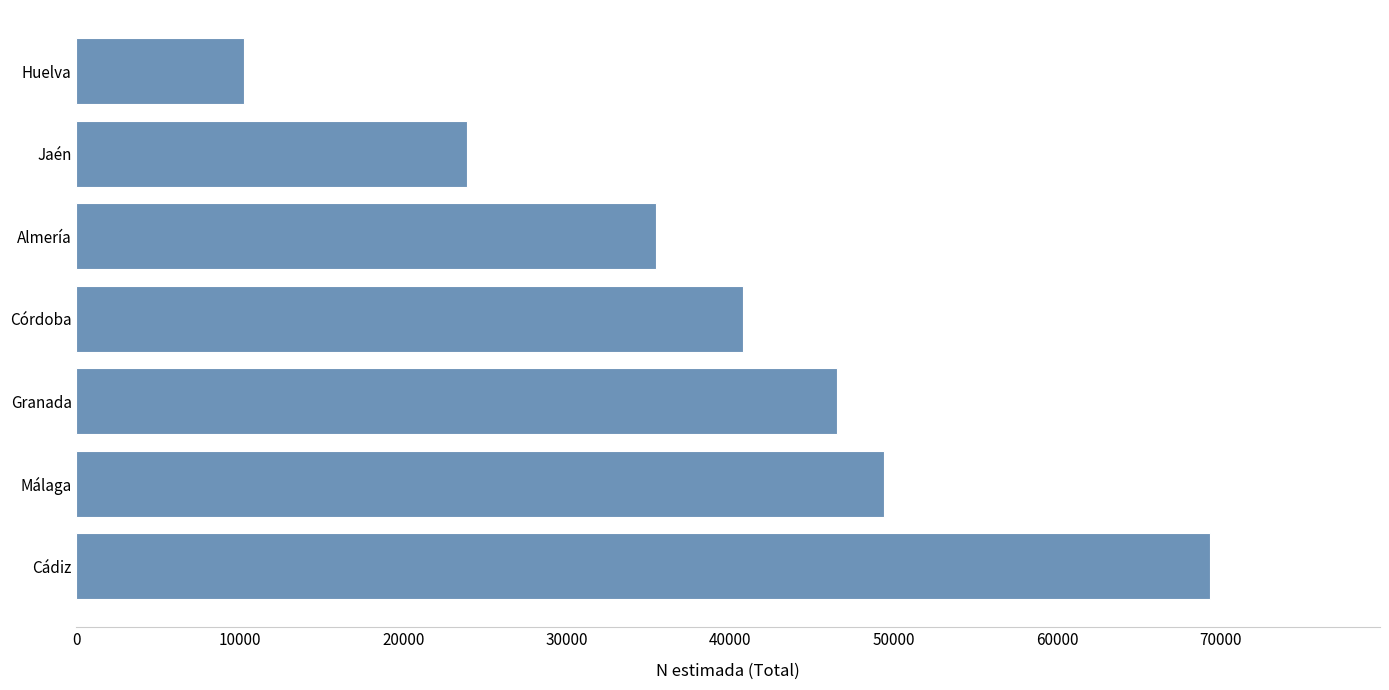

List the labels in order of value, smallest first.

Huelva, Jaén, Almería, Córdoba, Granada, Málaga, Cádiz